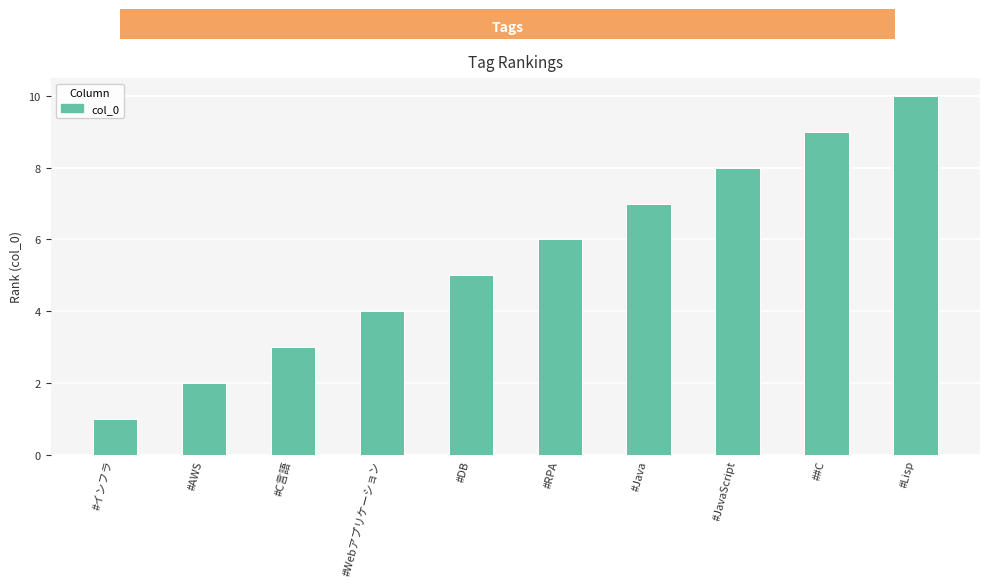

List the labels in order of value, largest first.

#Lisp, ##C, #JavaScript, #Java, #RPA, #DB, #Webアプリケーション, #C言語, #AWS, #インフラ